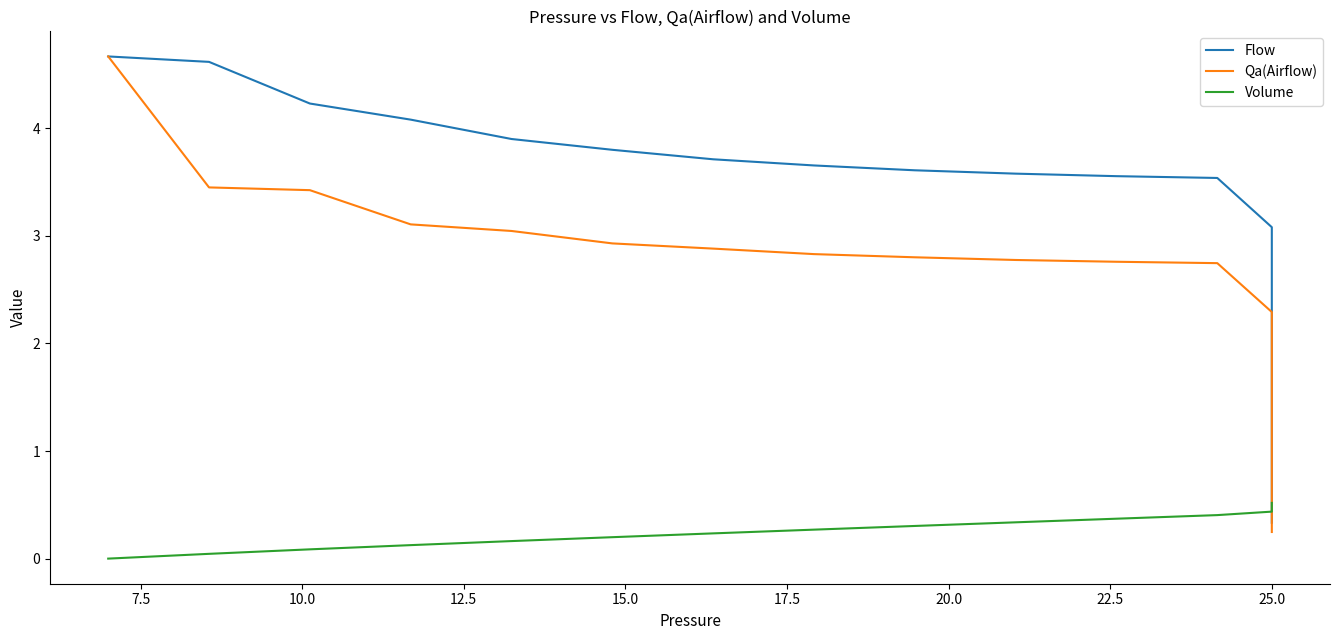

Is it true that Flow equals 1.7 at 12.5?

False